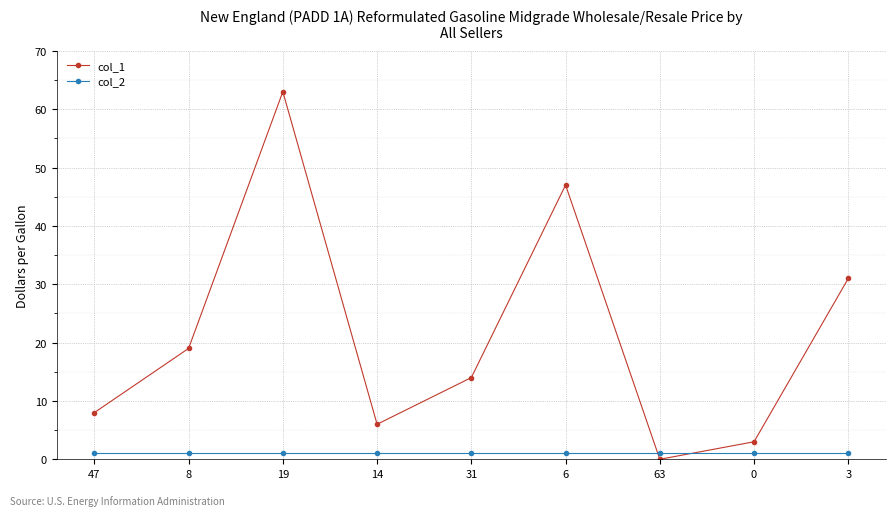

Reading right to left, extract all data points from this chart.

col_1: 31	3	0	47	14	6	63	19	8
col_2: 1	1	1	1	1	1	1	1	1